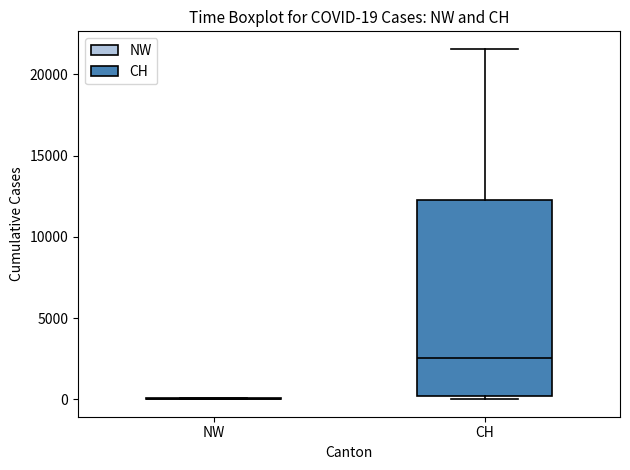

Which box is the tallest, from its lower edge to its upper edge?

CH